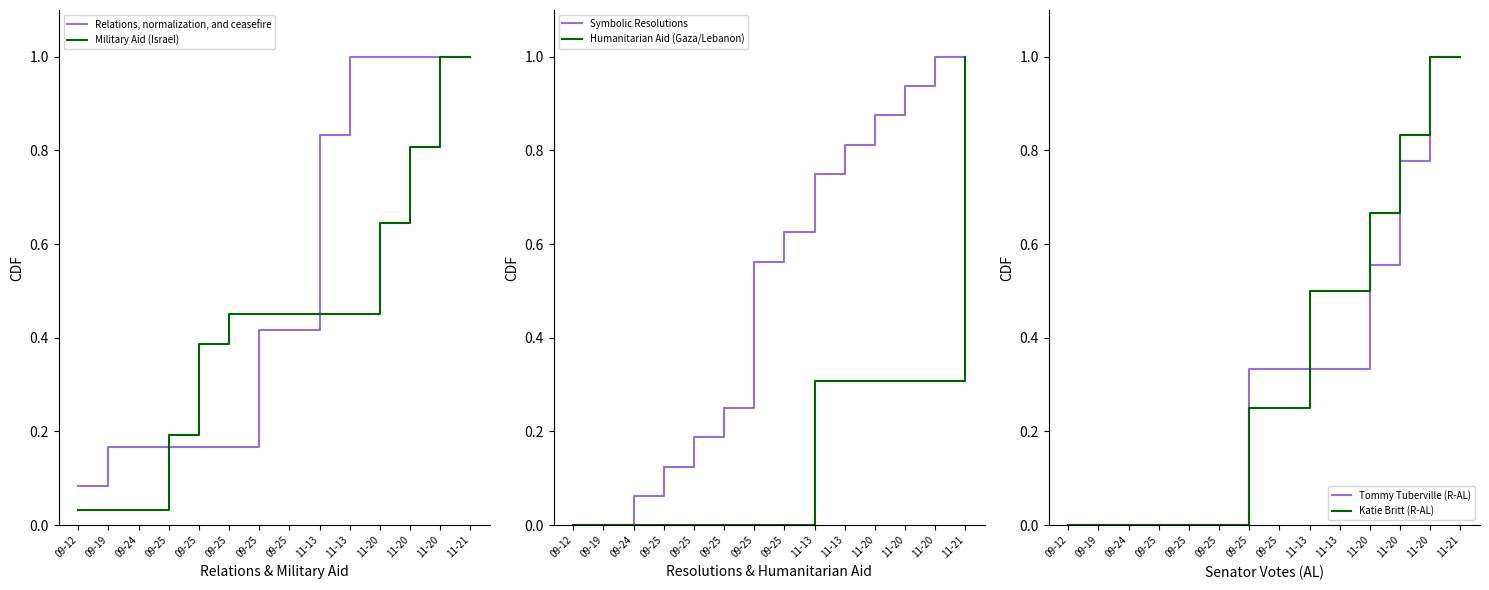

Count the number of data series in this chart.

6